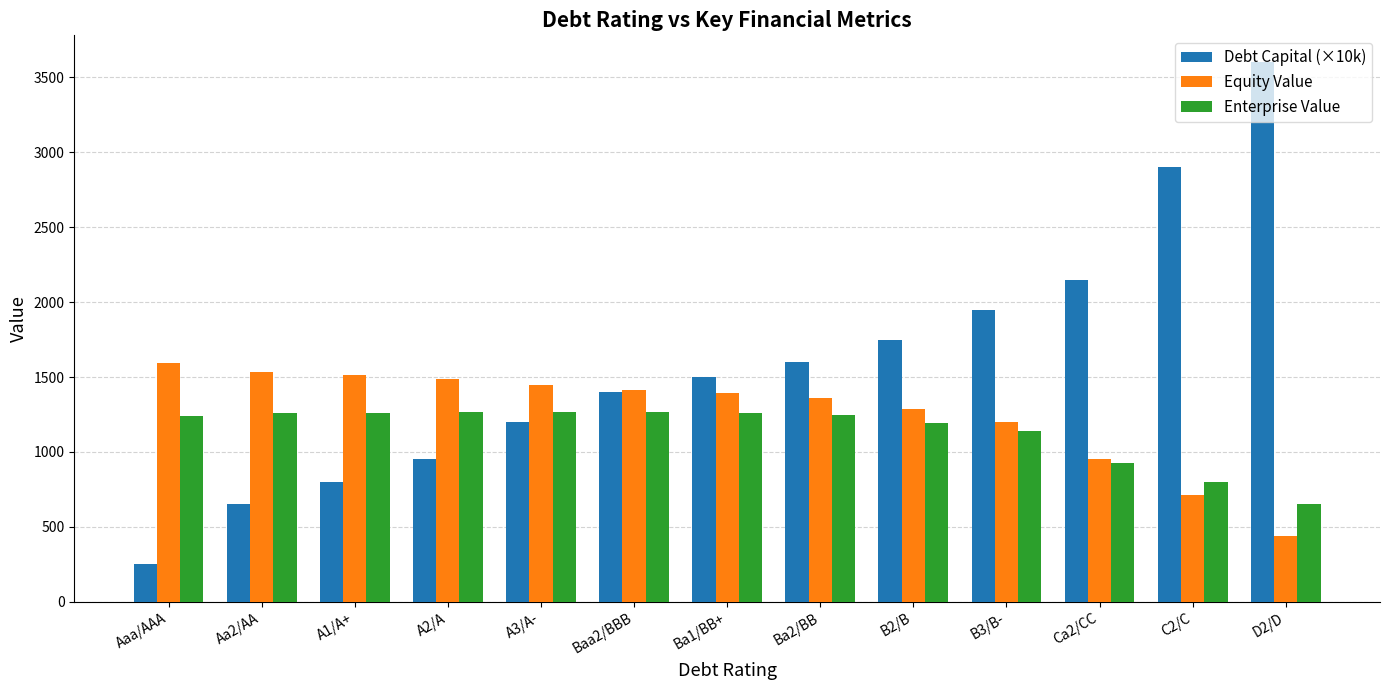

What is the spread (max minus min) of values at A1/A+?

711.5